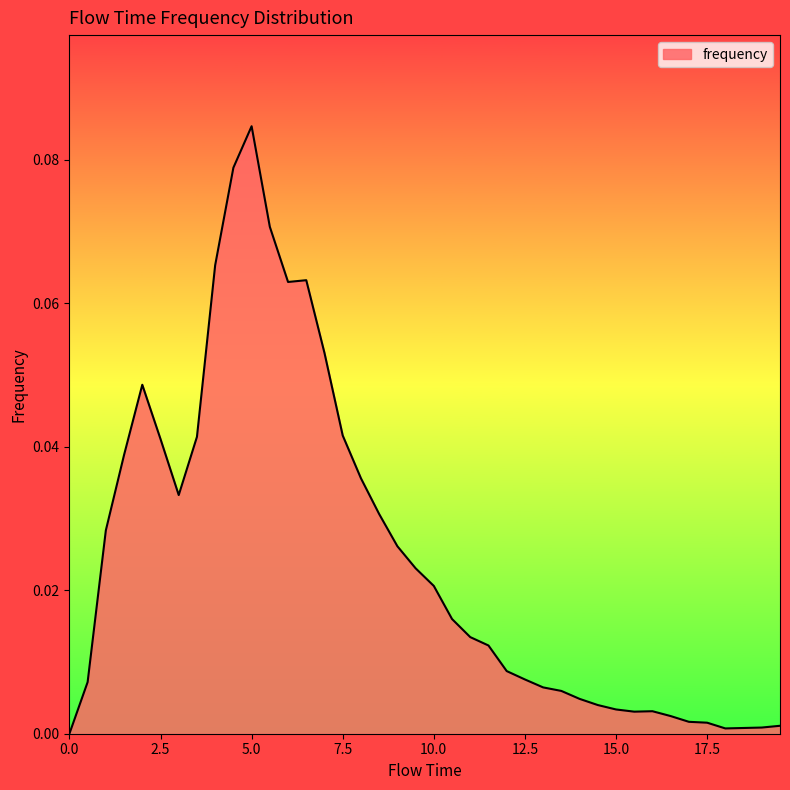

Does the chart have visible grid lines?

No